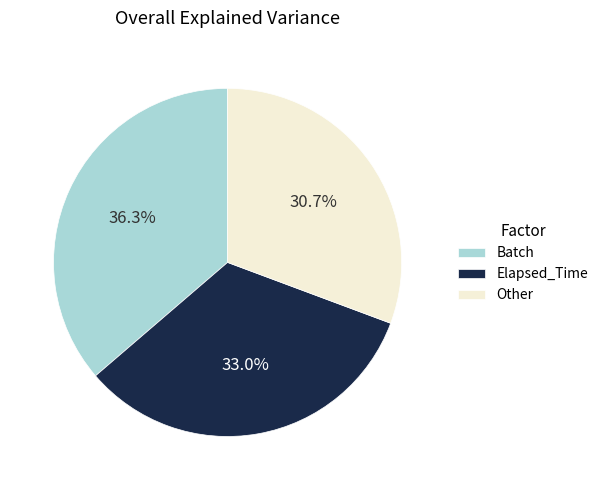

What is the total percentage of Batch and Elapsed_Time?

69.3%